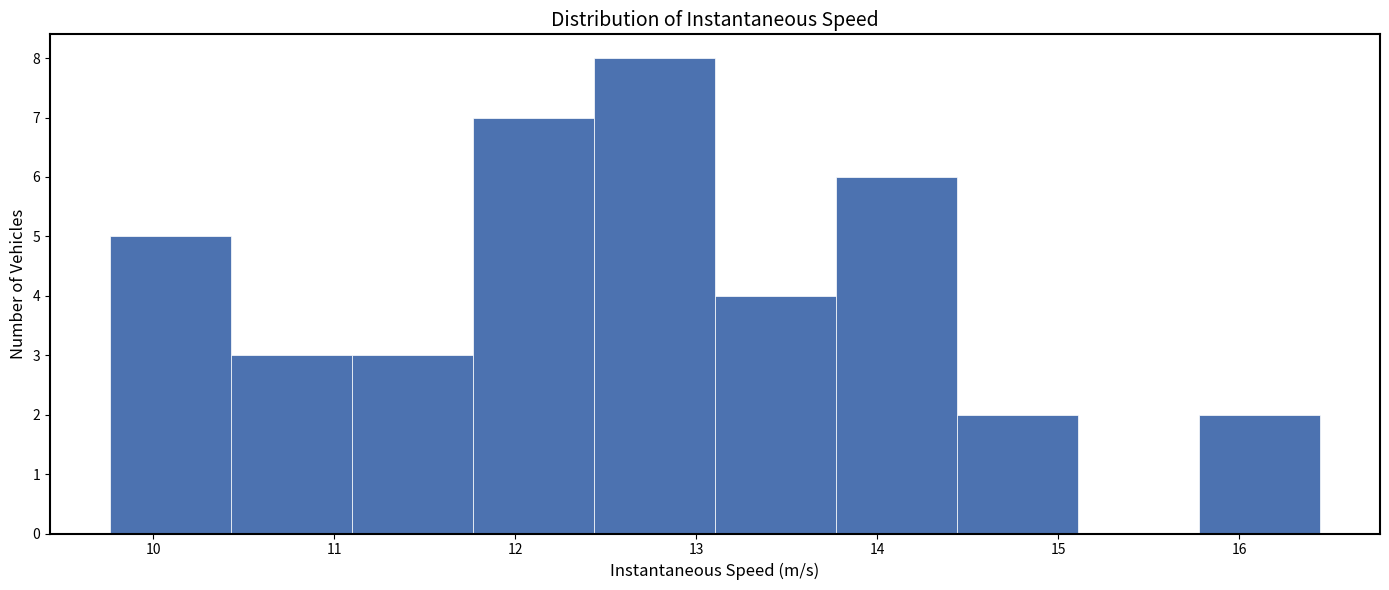

Reading left to right, transcribe this chart: for each bar, give the range it covers on the x-axis and its height. Neither the bar edges nor the heights are printed on the chart, so give them approximately, as read against the axes.

9.8 to 10.4: 5
10.4 to 11.1: 3
11.1 to 11.8: 3
11.8 to 12.4: 7
12.4 to 13.1: 8
13.1 to 13.8: 4
13.8 to 14.4: 6
14.4 to 15.1: 2
15.1 to 15.8: 0
15.8 to 16.4: 2